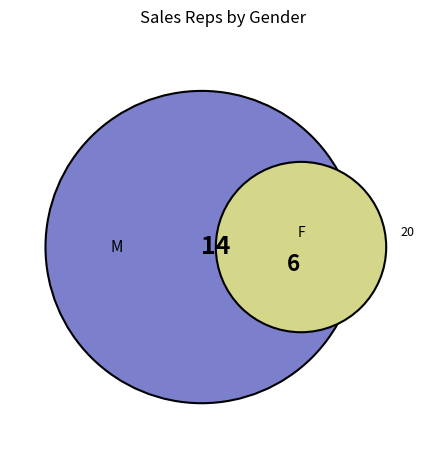

To the nearest percent, what is the combined percentage of M and F?

100%